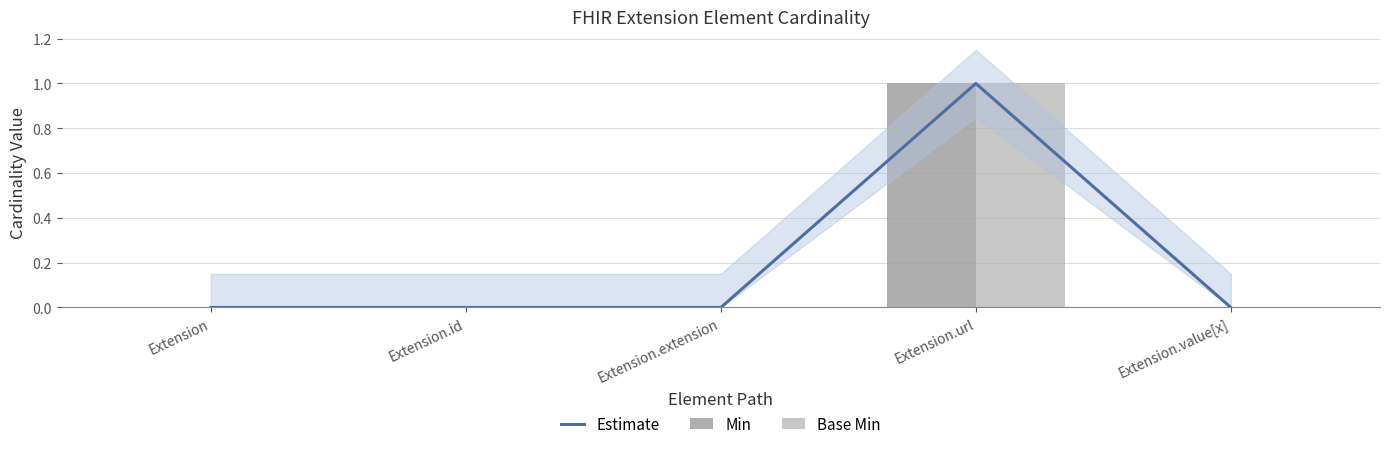

Which series changed the most between Extension and Extension.id?

Estimate